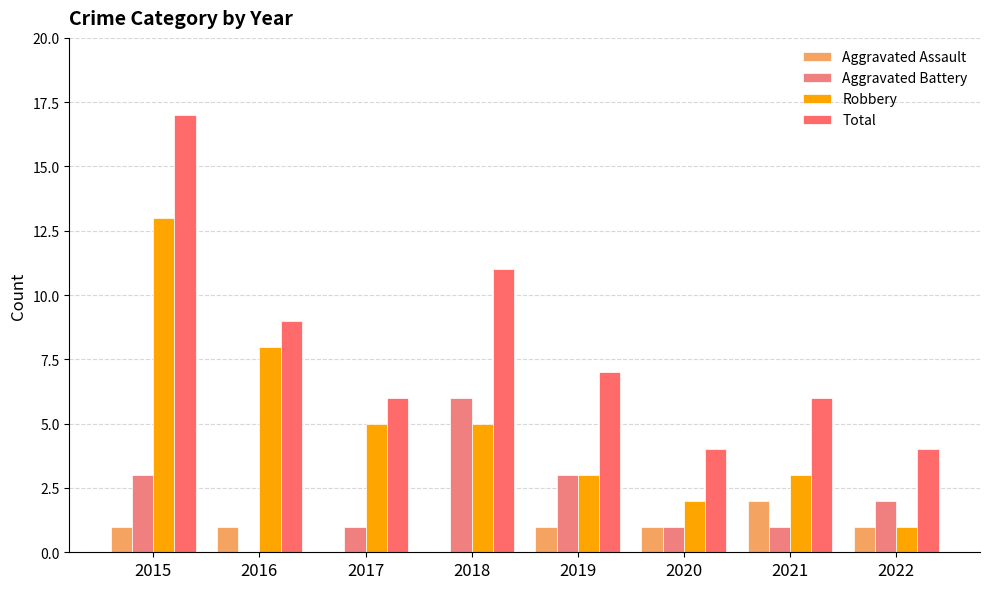

List the series in order of their overall mean, highest first.

Total, Robbery, Aggravated Battery, Aggravated Assault